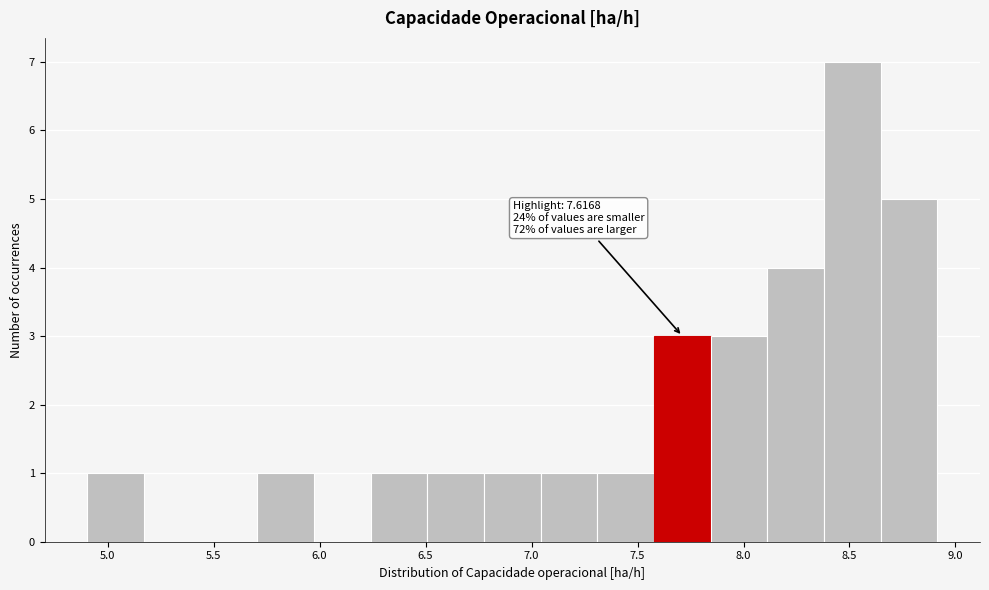

Which range on the x-axis has the tallest bar?

8.40 to 8.65